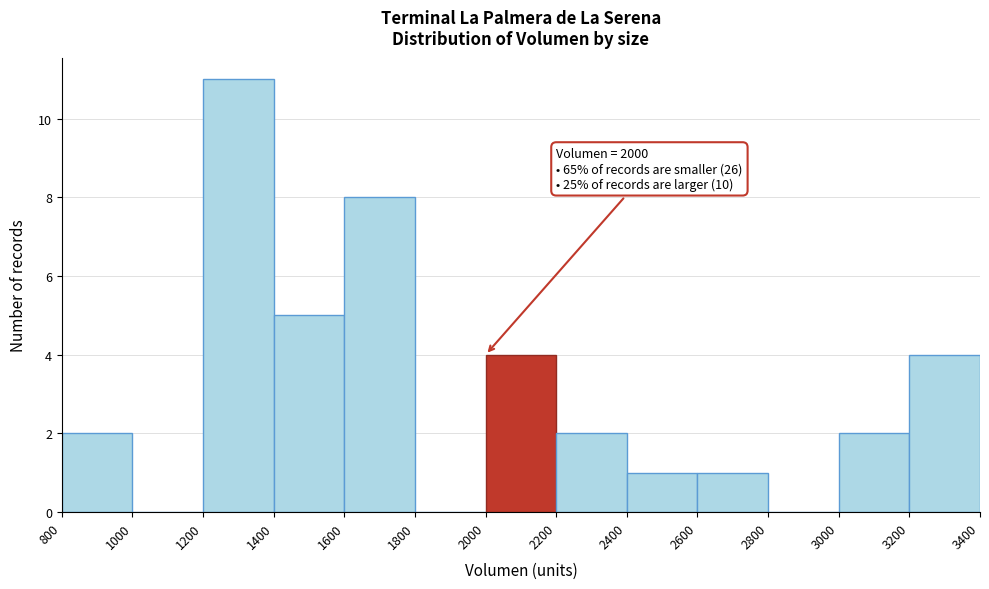

Which range on the x-axis has the tallest bar?

1200 to 1400